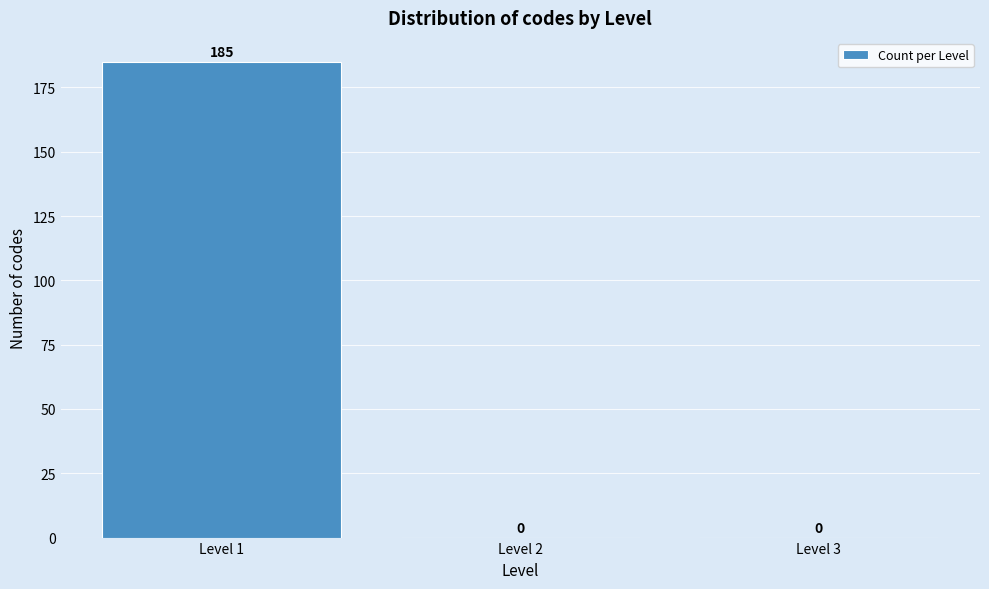

Over which range of the x-axis is the bar tallest?

0.5 to 1.5